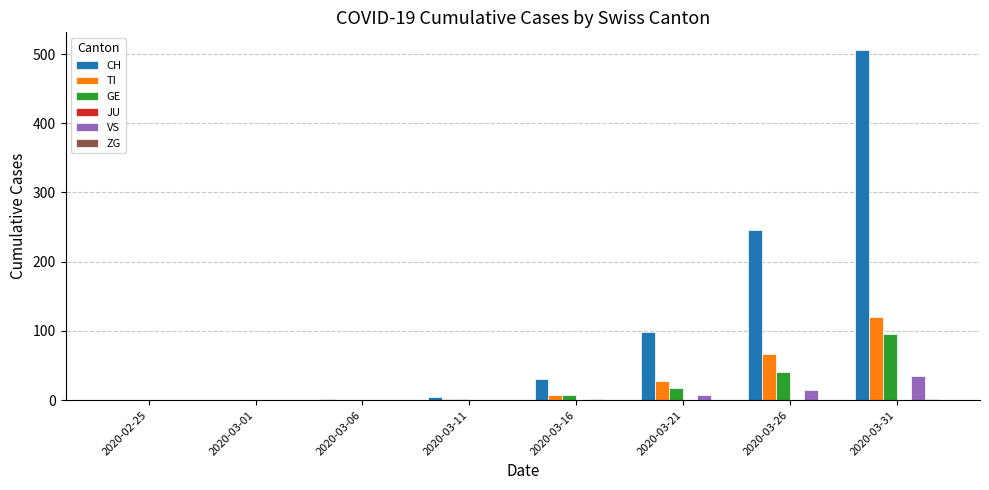

What is the greatest value displayed?

506